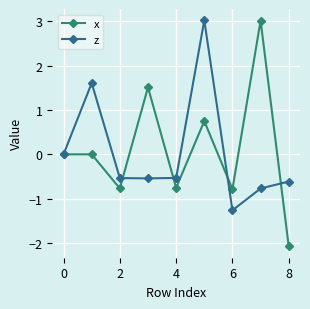

How many lines are shown in the chart?

2